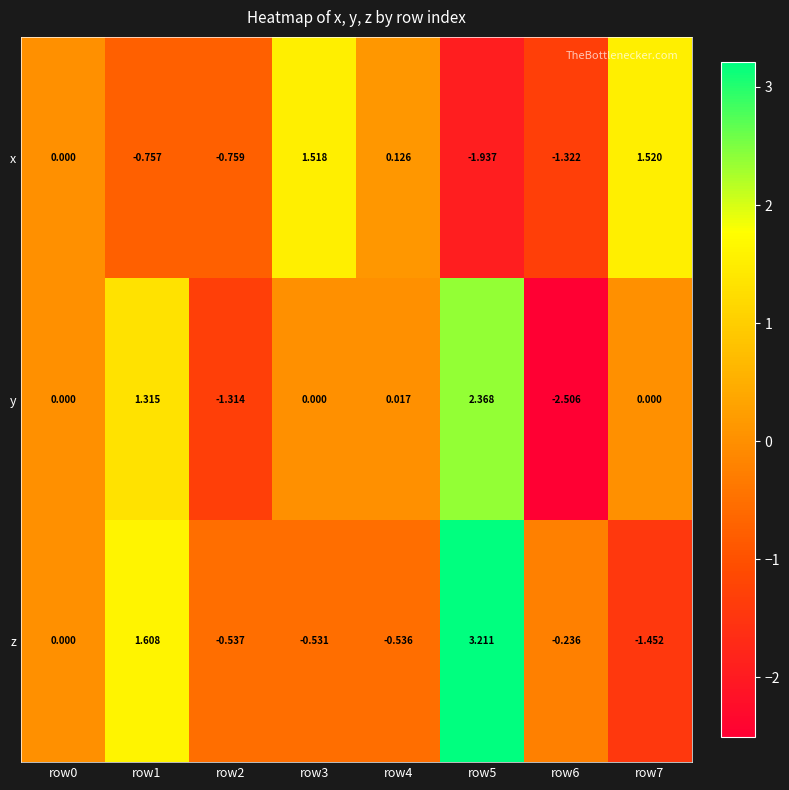

How many data points does each series have?

8